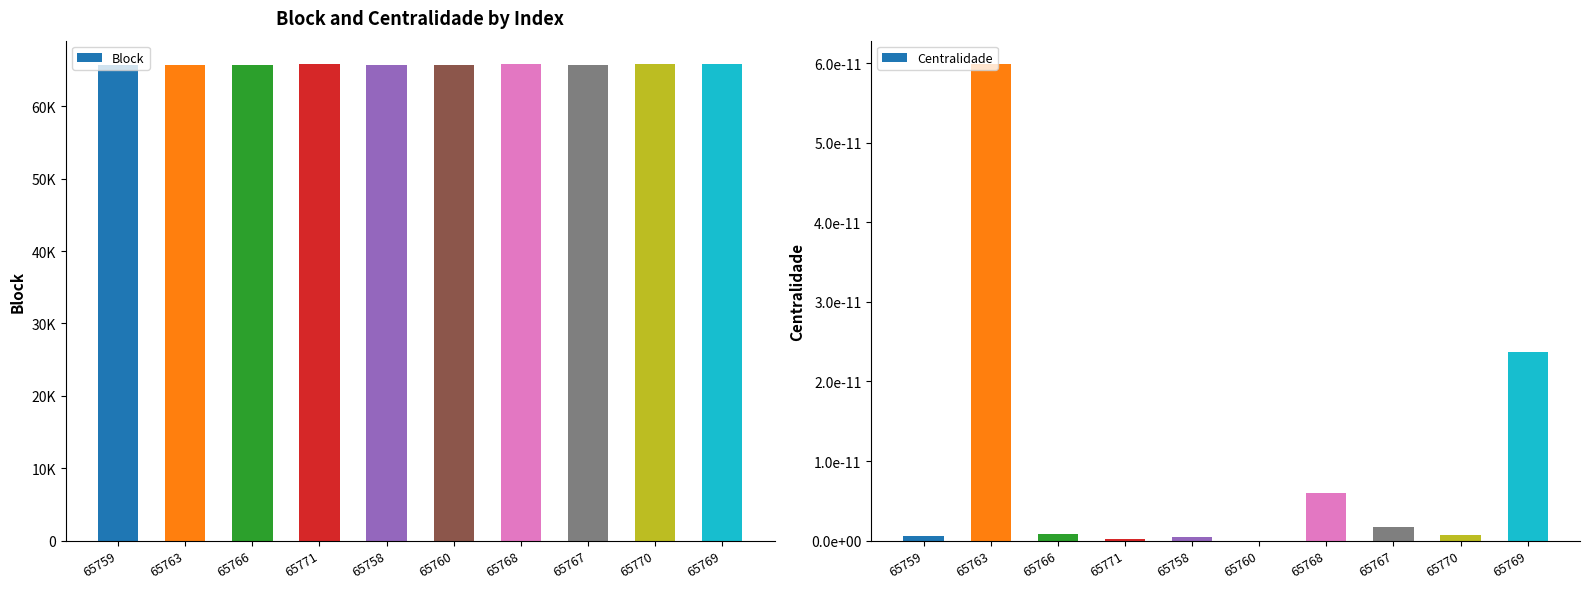

Reading right to left, what are all the values shown in this chart?

Block: 65769=65769.0	65770=65770.0	65767=65767.0	65768=65768.0	65760=65760.0	65758=65758.0	65771=65771.0	65766=65766.0	65763=65763.0	65759=65759.0
Centralidade: 65769=0.0	65770=0.0	65767=0.0	65768=0.0	65760=0.0	65758=0.0	65771=0.0	65766=0.0	65763=0.0	65759=0.0